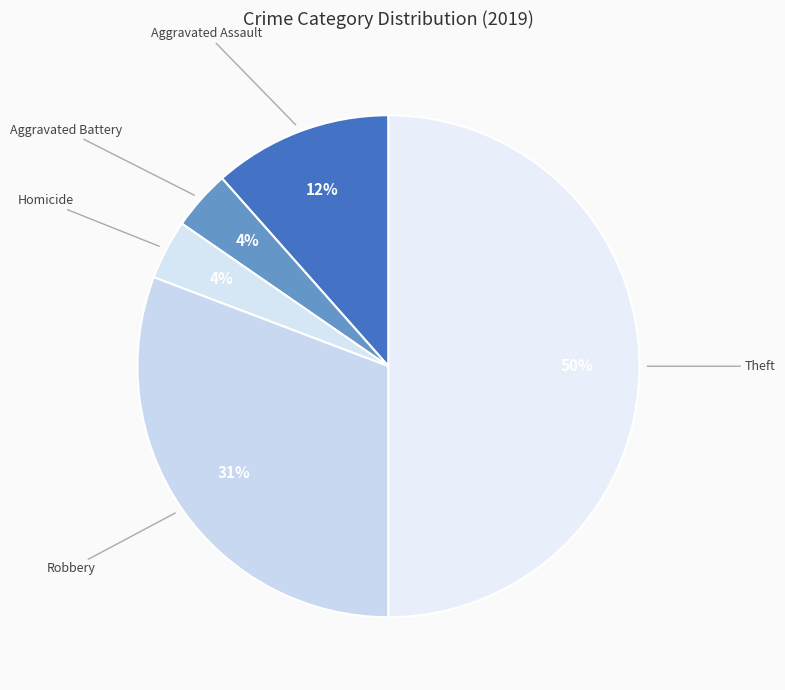

Is the sum of Homicide and Theft greater than half?

Yes